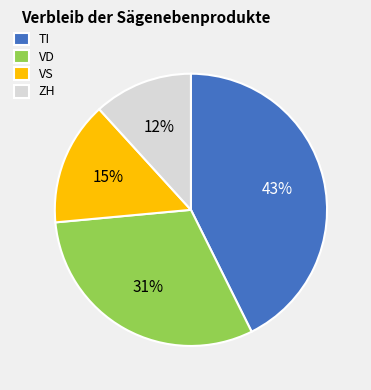

How many slices are in this pie chart?

4